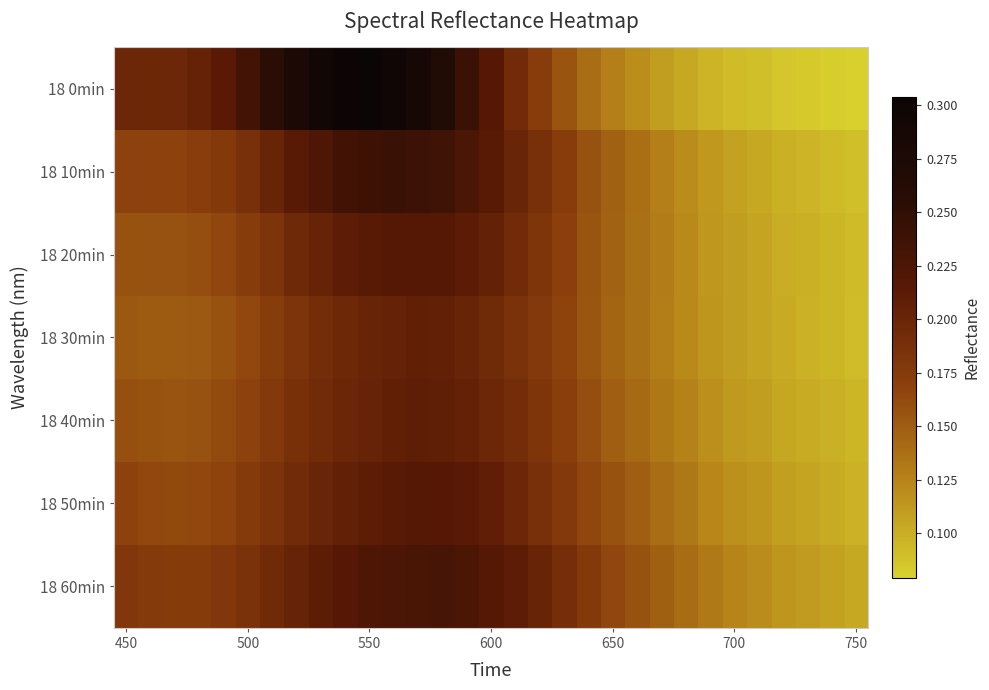

How many series are shown in this chart?

7